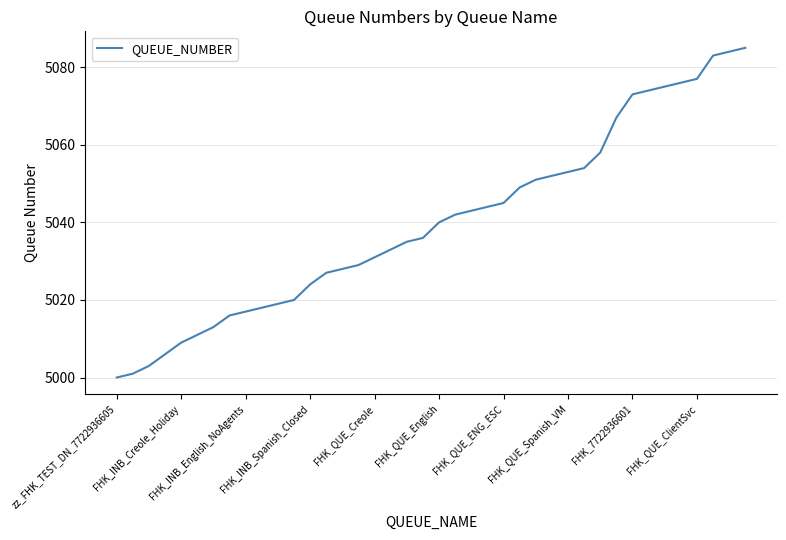

What is the difference between the maximum and minimum values?

85